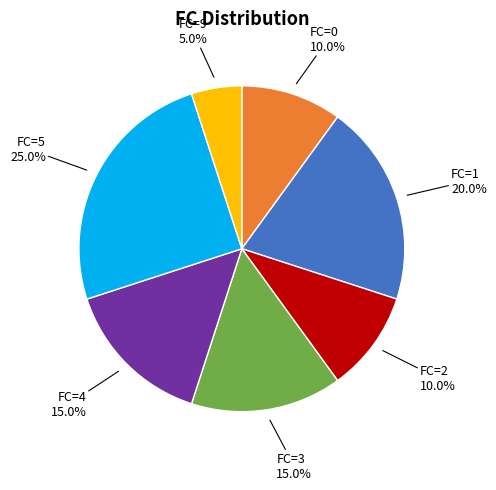

True or false: FC=5 accounts for 17% of the total.

False